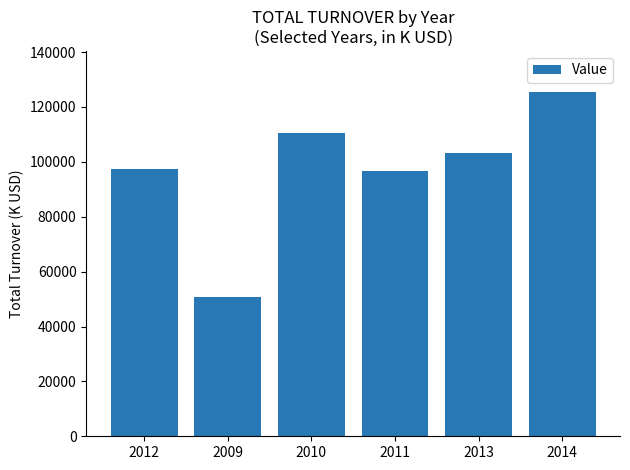

The value at 2013 is 163448.0. True or false?

False